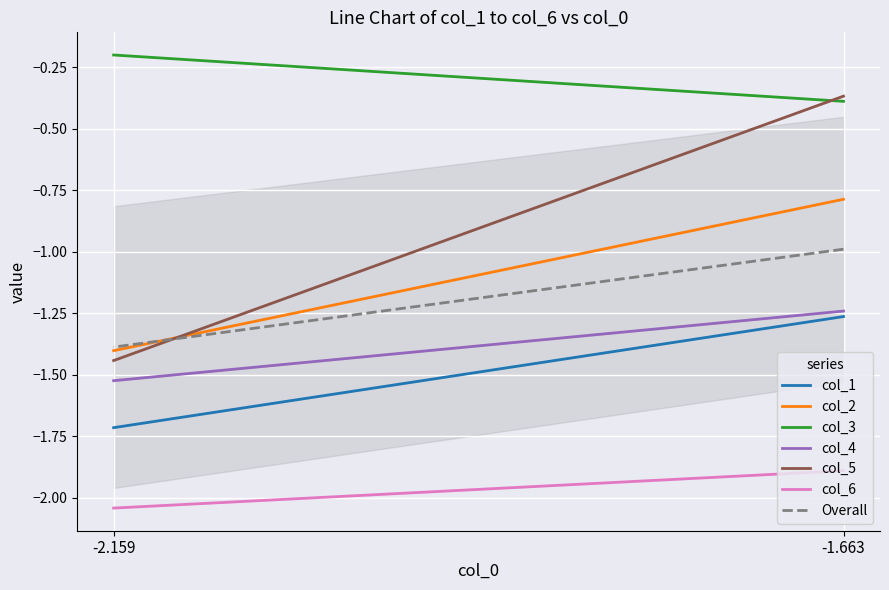

What is the approximate value of col_5 at 0?

-0.4